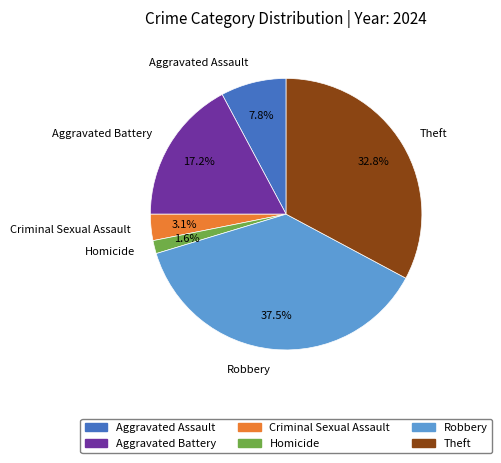

Is there any slice that represents more than half of the pie?

No